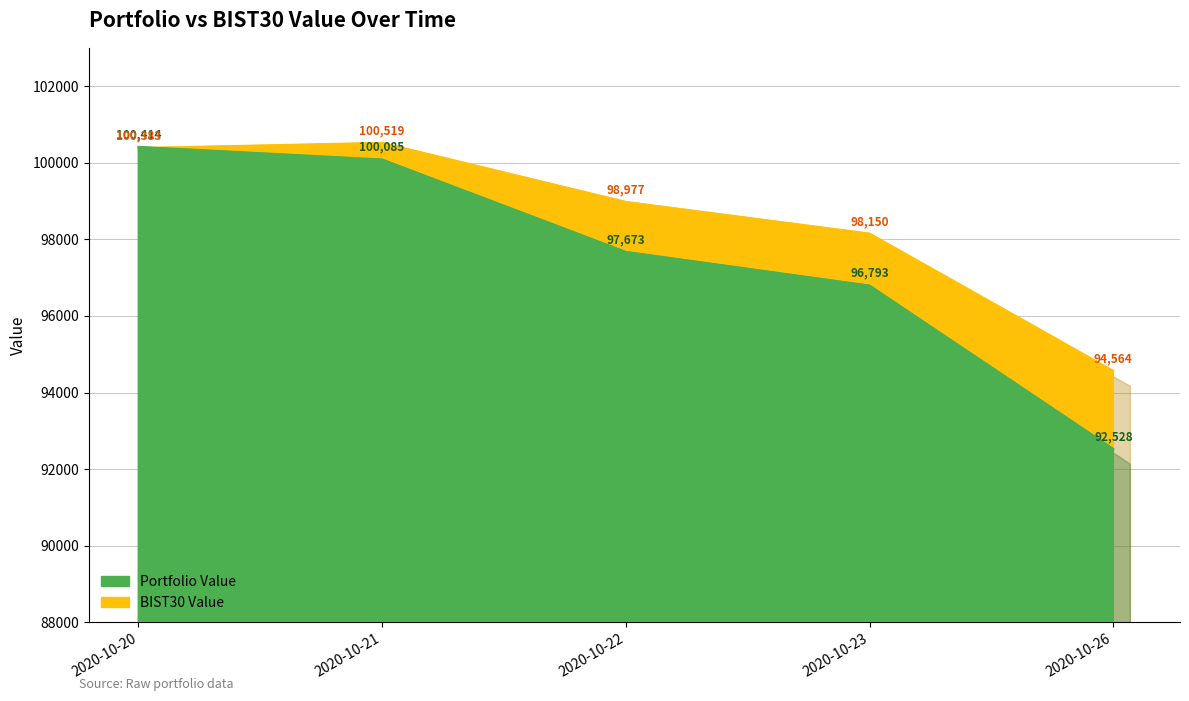

What is the average value of the BIST30 Value series?

98518.8